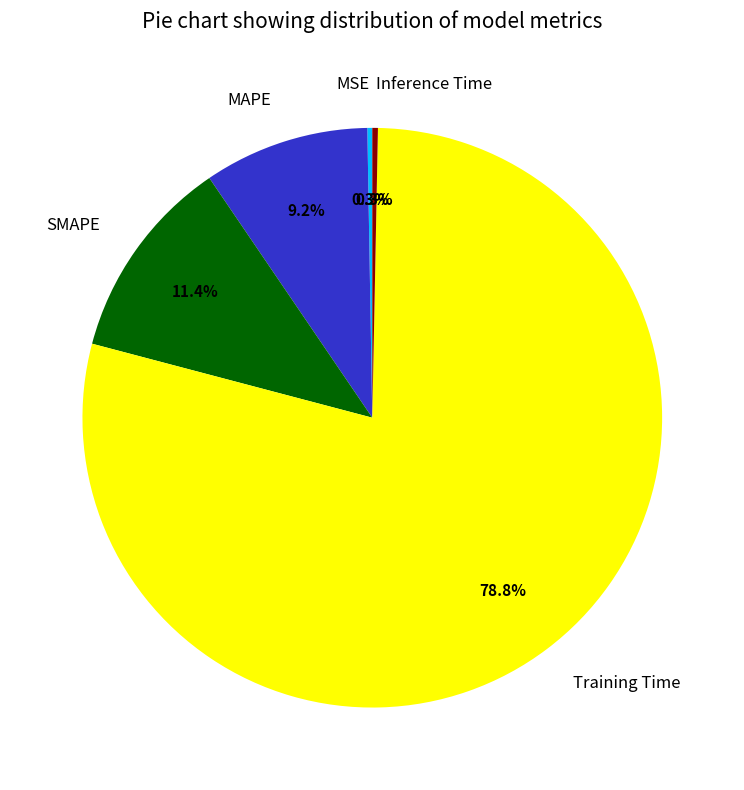

What is the largest slice in the pie chart?

Training Time